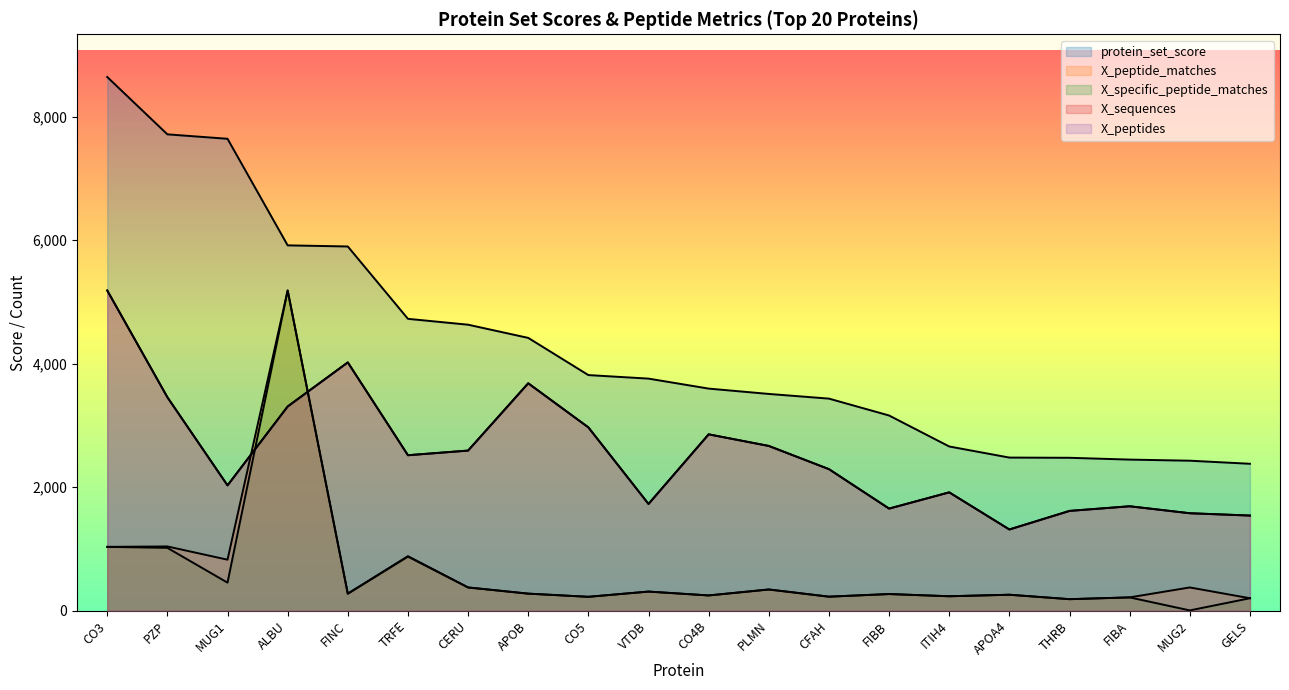

Which series changed the most between TRFE and GELS?

protein_set_score